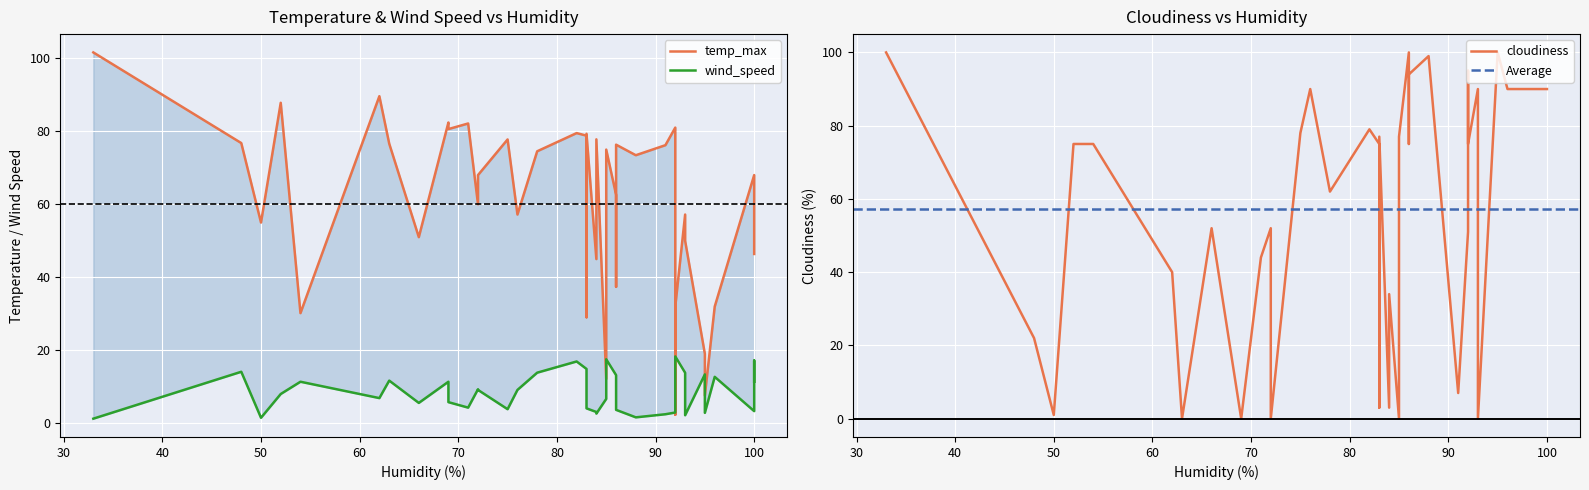

True or false: cloudiness has a value of 126.0 at apulia.

False